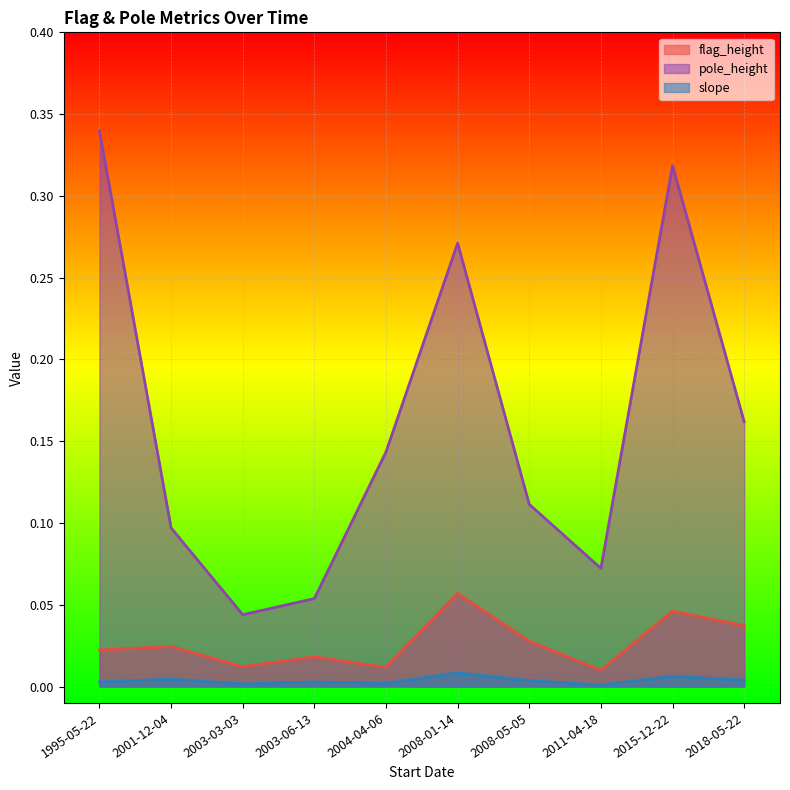

List the labels in order of slope value, smallest first.

2011-04-18, 2003-03-03, 2004-04-06, 2003-06-13, 1995-05-22, 2008-05-05, 2018-05-22, 2001-12-04, 2015-12-22, 2008-01-14